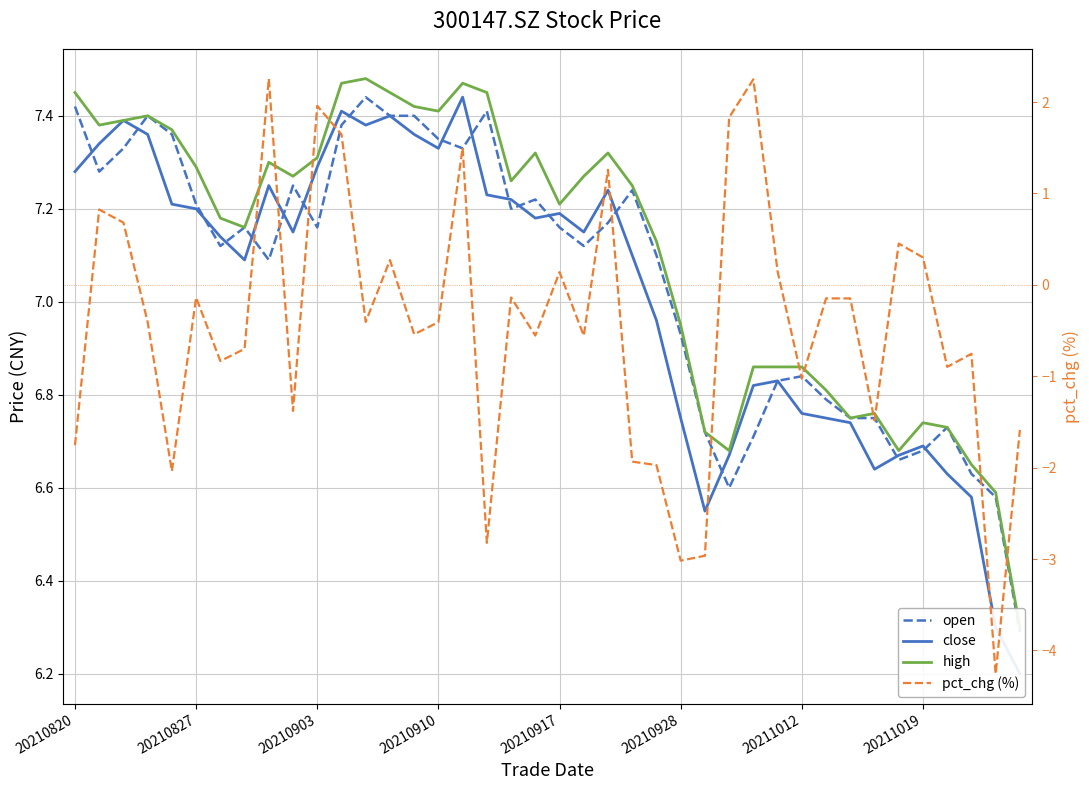

Rank the series by their maximum value, from lowest to highest.

pct_chg (%), open, close, high